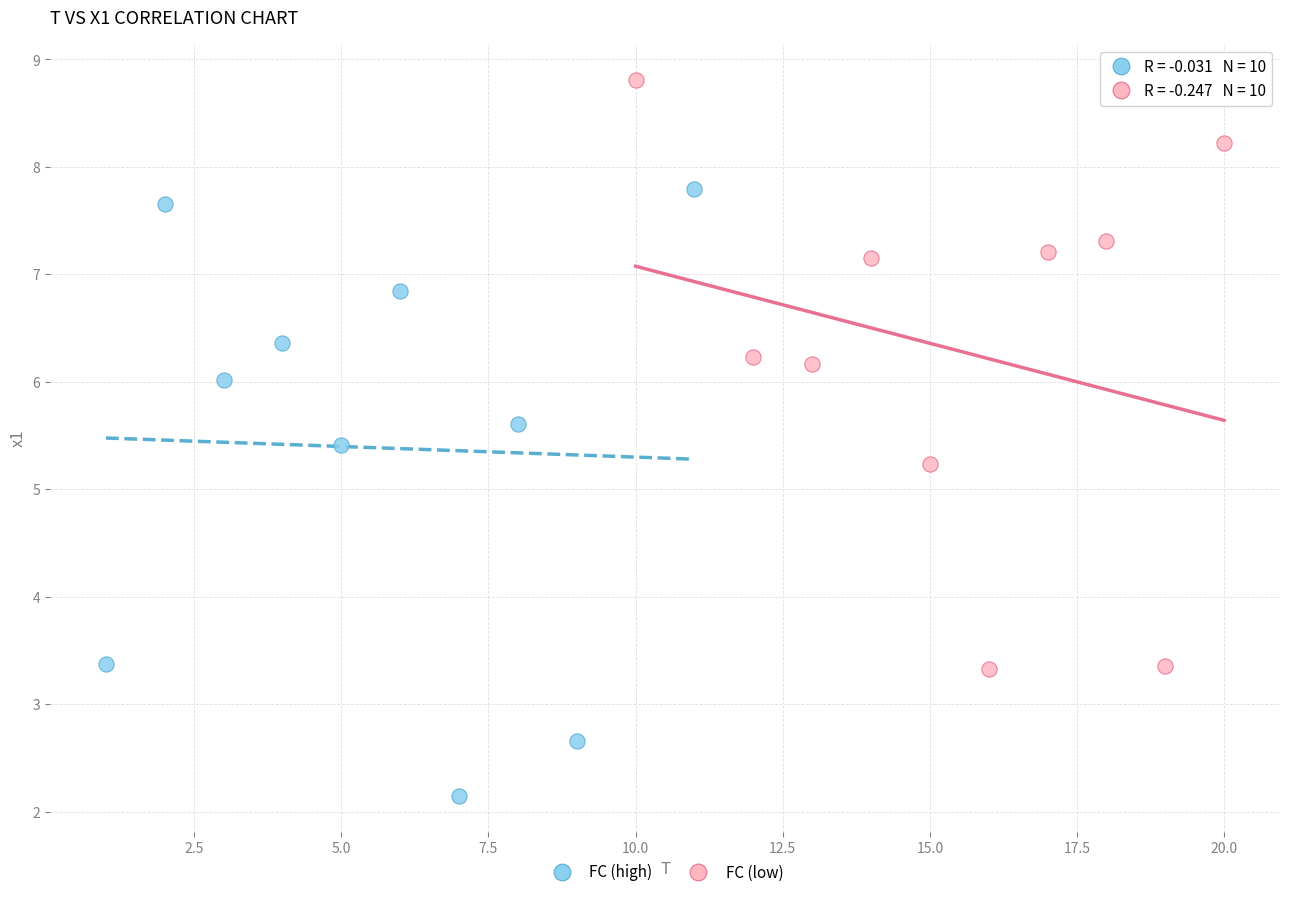

Which series contains the highest Y value?

FC (low)